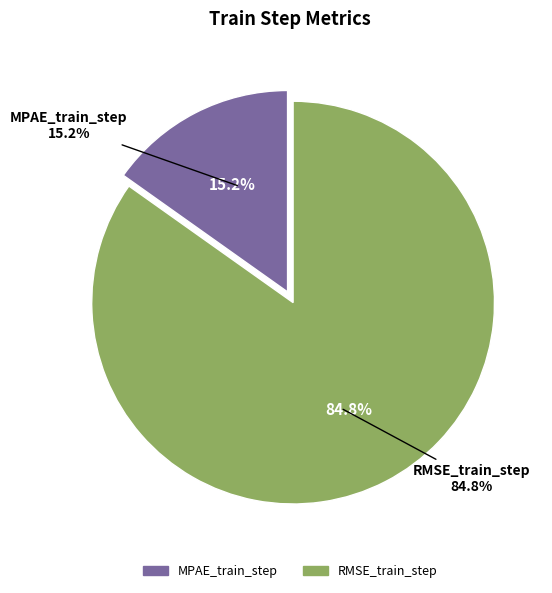

To the nearest percent, what is the difference between the RMSE_train_step and MPAE_train_step slice percentages?

70%